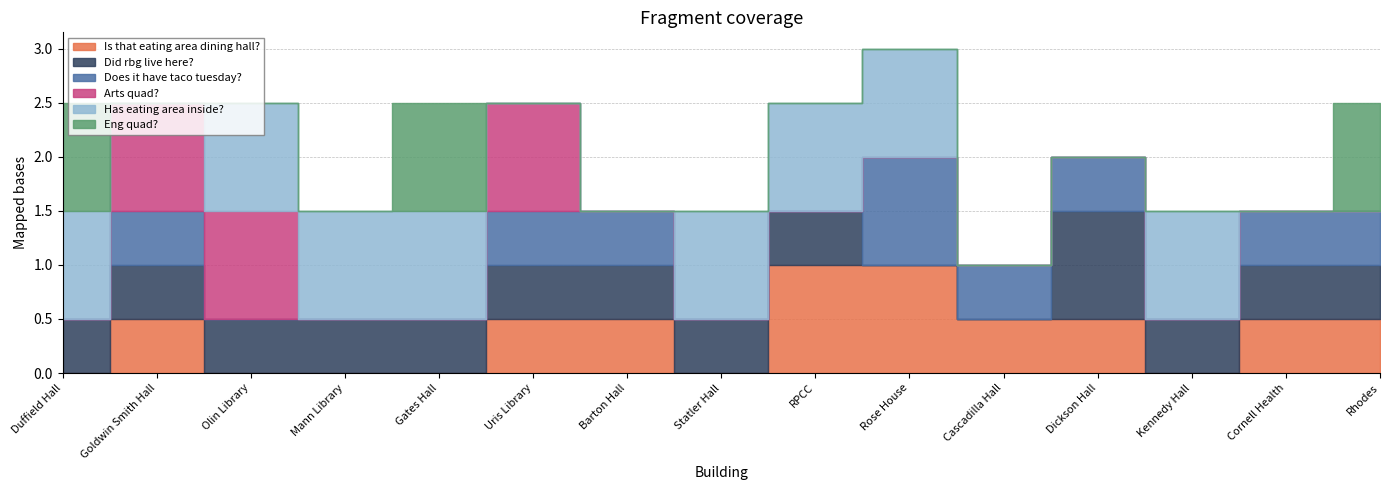

What is the difference between the highest and lowest values at Kennedy Hall?

1.0